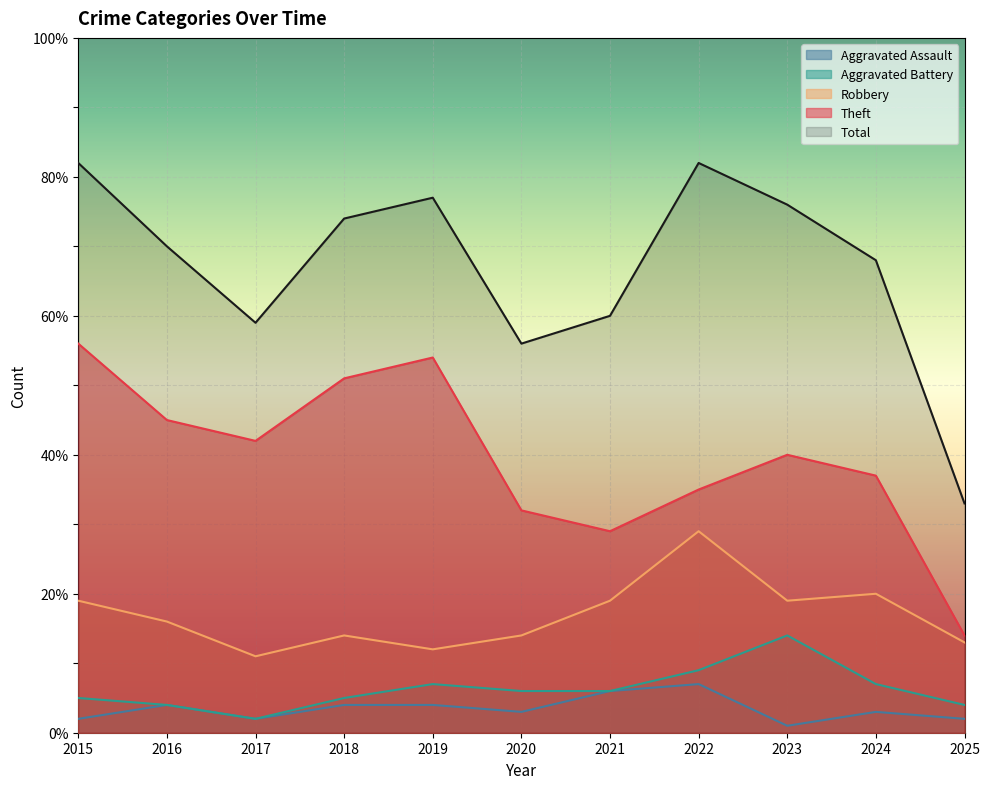

Does the chart display data point markers on the line(s)?

No